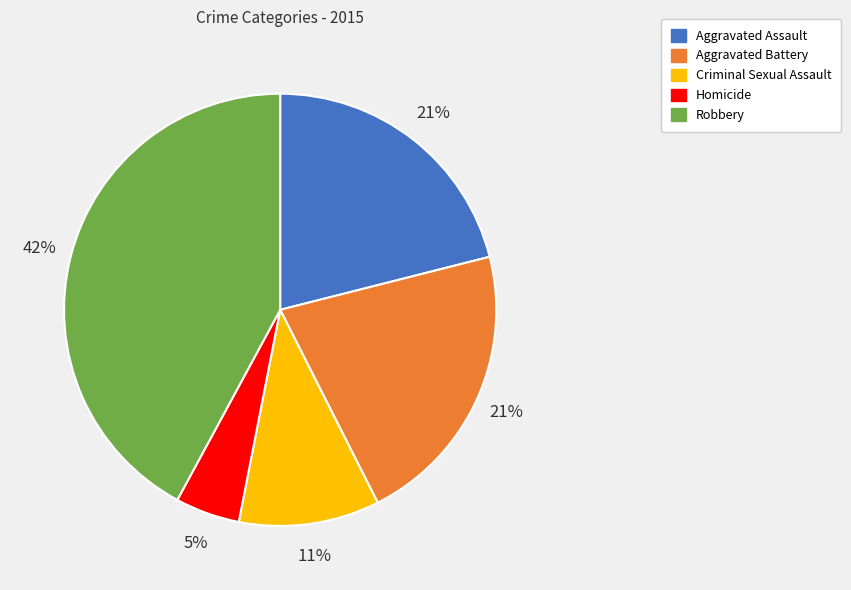

Is it true that Criminal Sexual Assault is 2% of the pie?

False